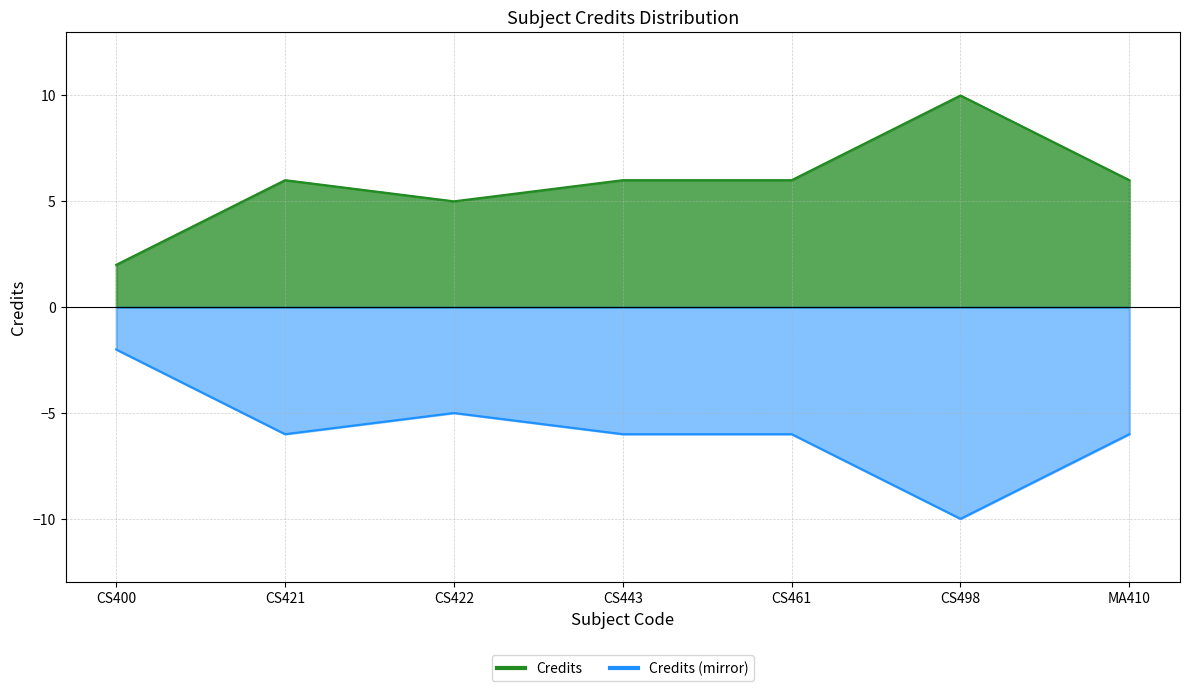

What is the label of the 7th point from the right?

CS400